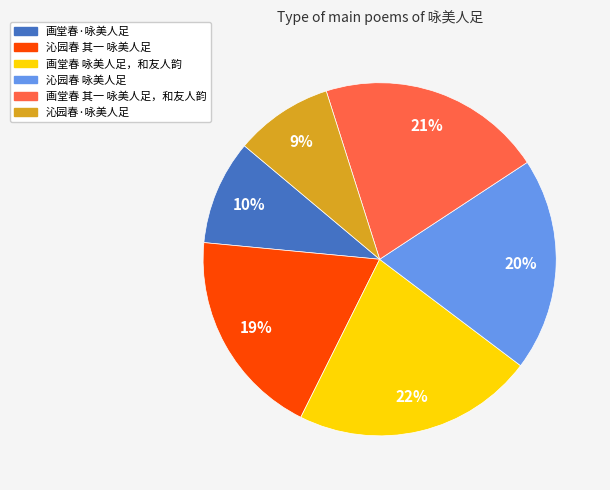

Do 沁园春·咏美人足 and 画堂春 其一 咏美人足，和友人韵 together represent more than half of the pie?

No